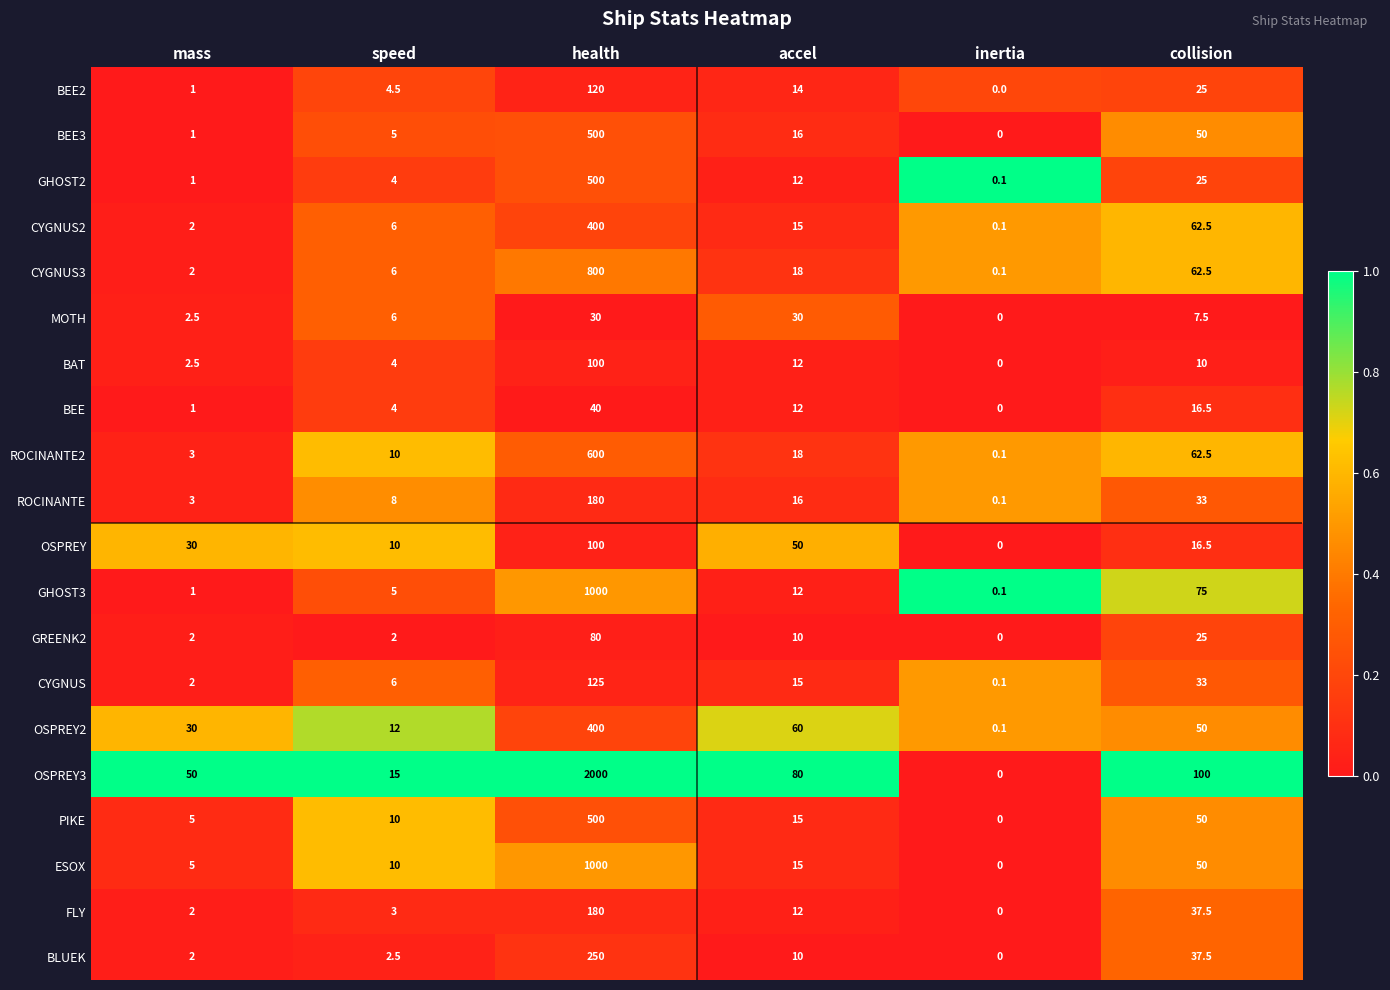

True or false: PIKE has a value of 178.6 at inertia.

False